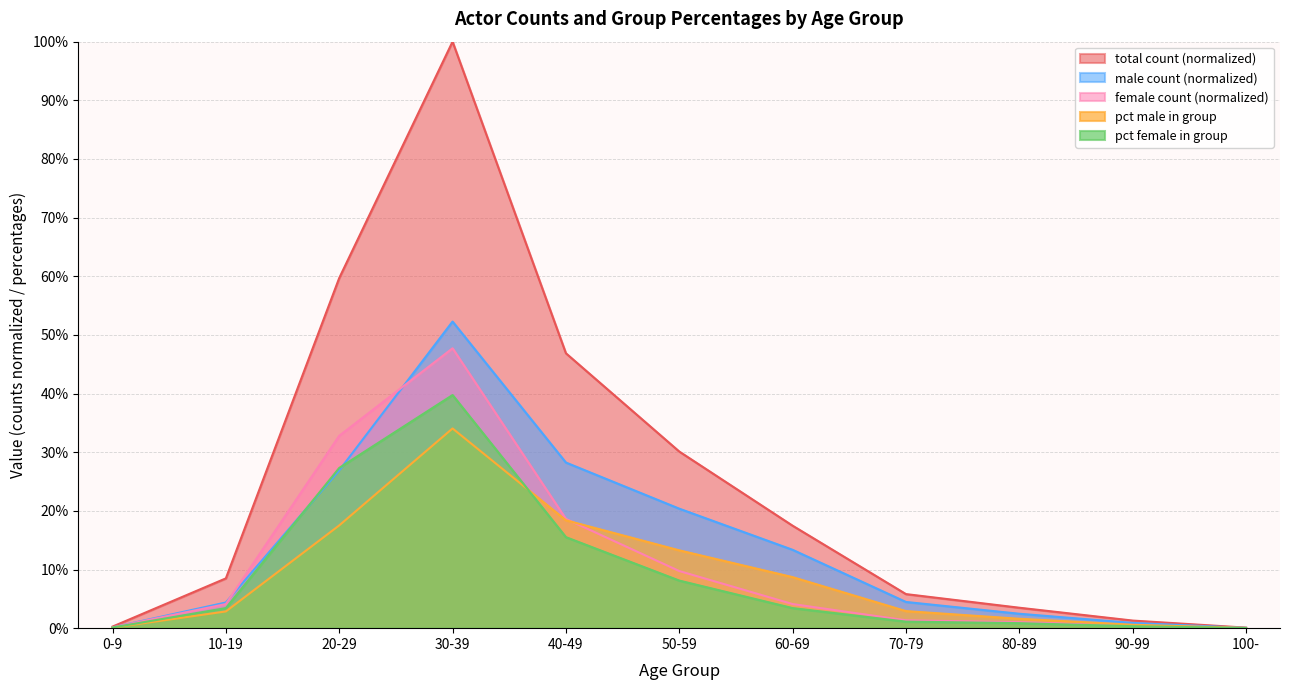

What position from the left is 50-59?

6